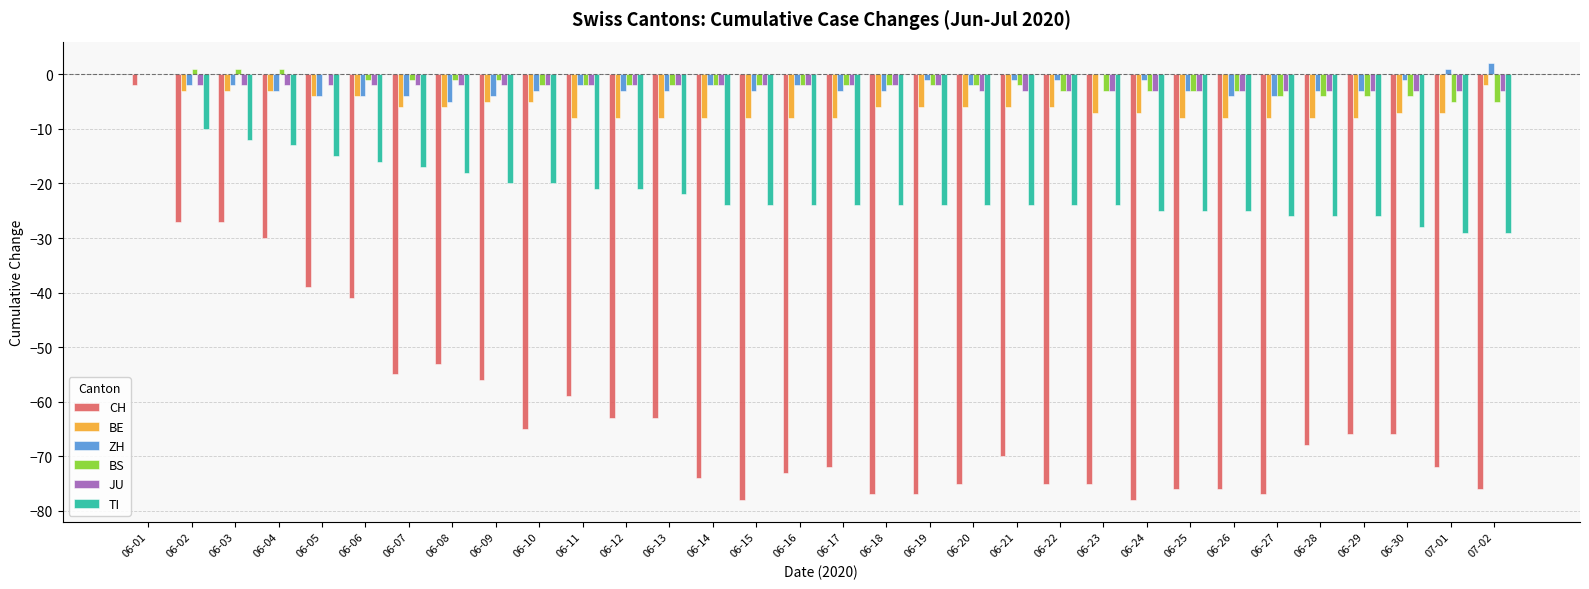

The BS series shows 1 at 06-03. True or false?

True